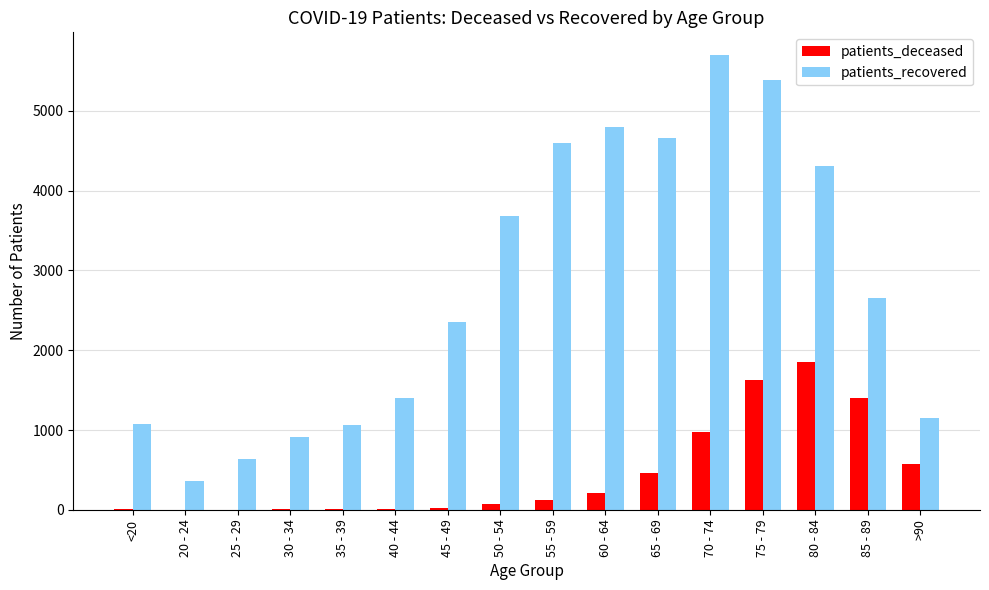

Which series has the largest total across all categories?

patients_recovered